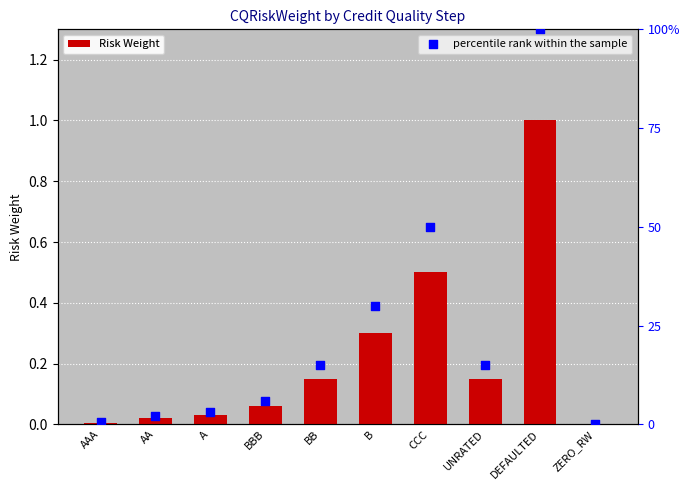

What is the total value across all series at B?

0.6